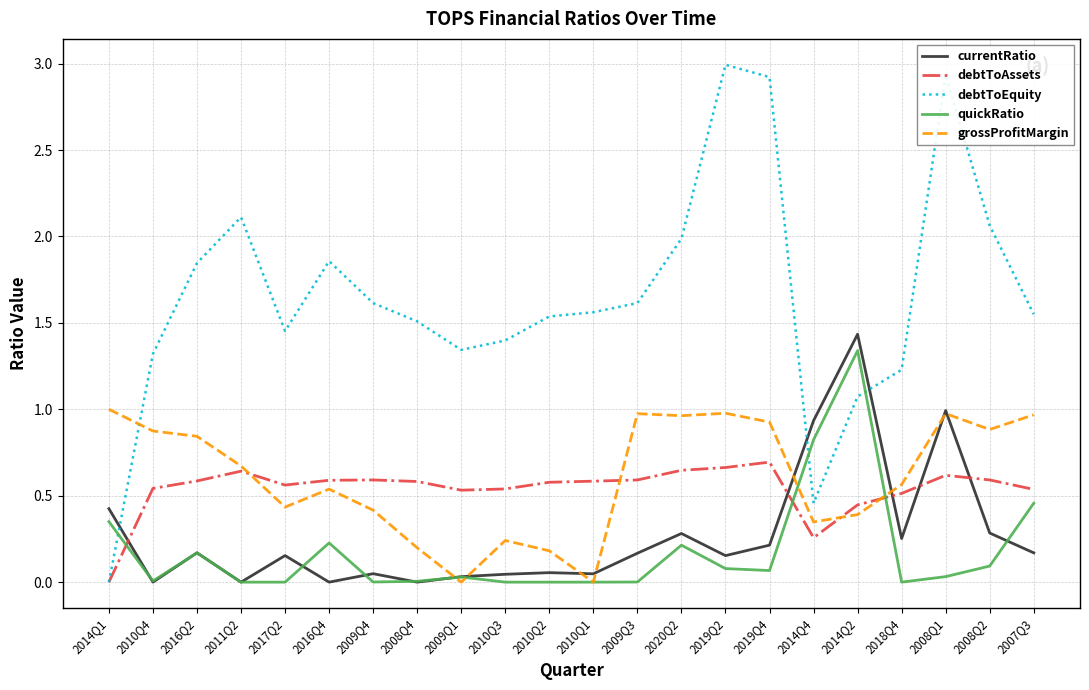

At which label does debtToAssets reach its minimum?

2014Q1